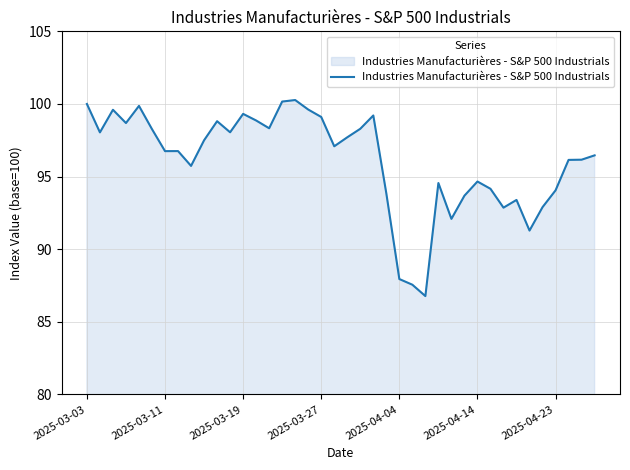

What is the minimum value shown in the chart?

86.8